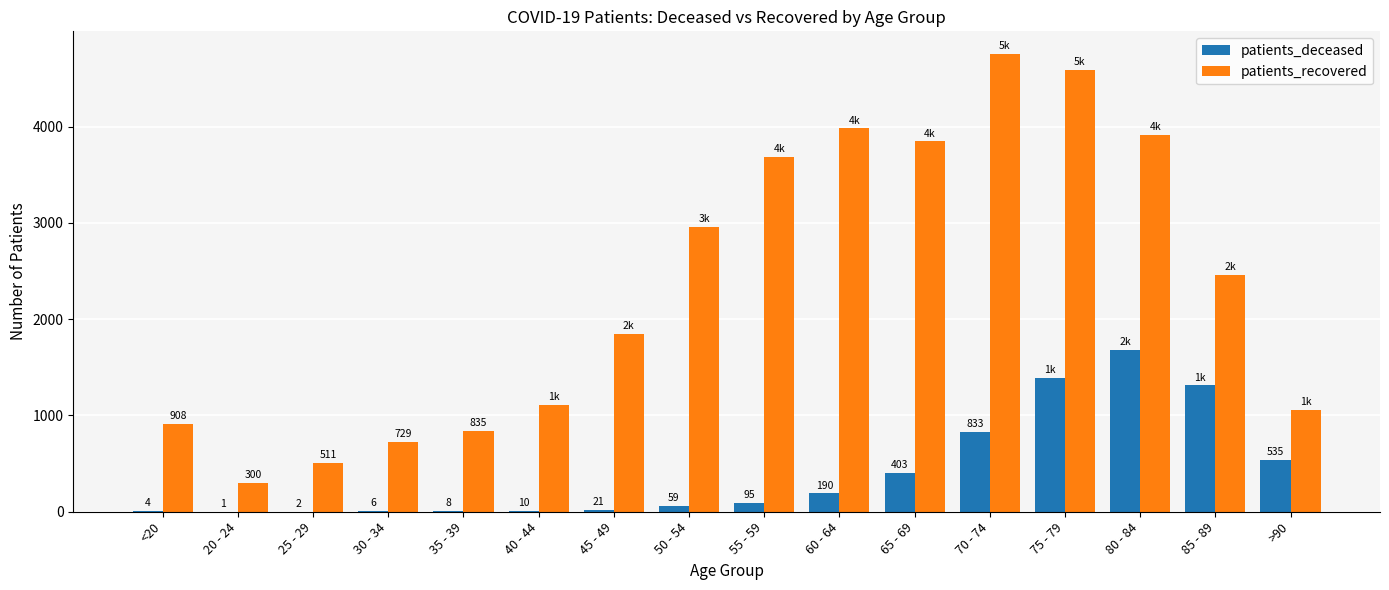

What is the average value of the patients_deceased series?

409